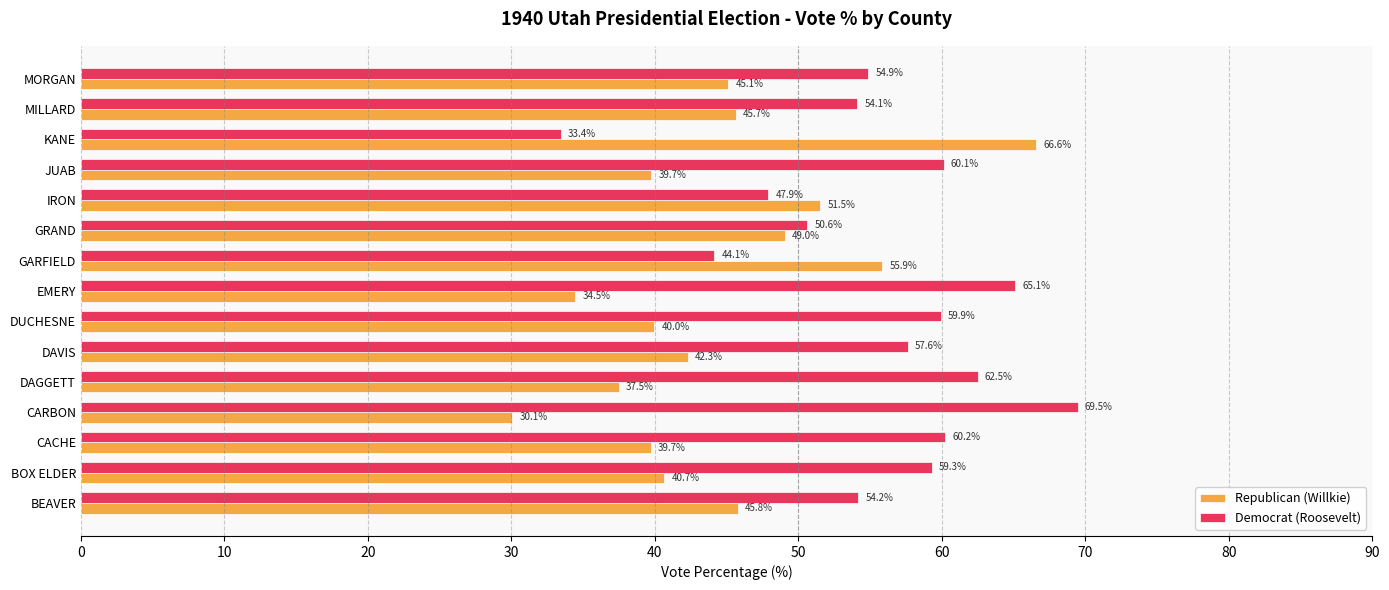

What are all the series names shown in the legend?

Republican (Willkie), Democrat (Roosevelt)